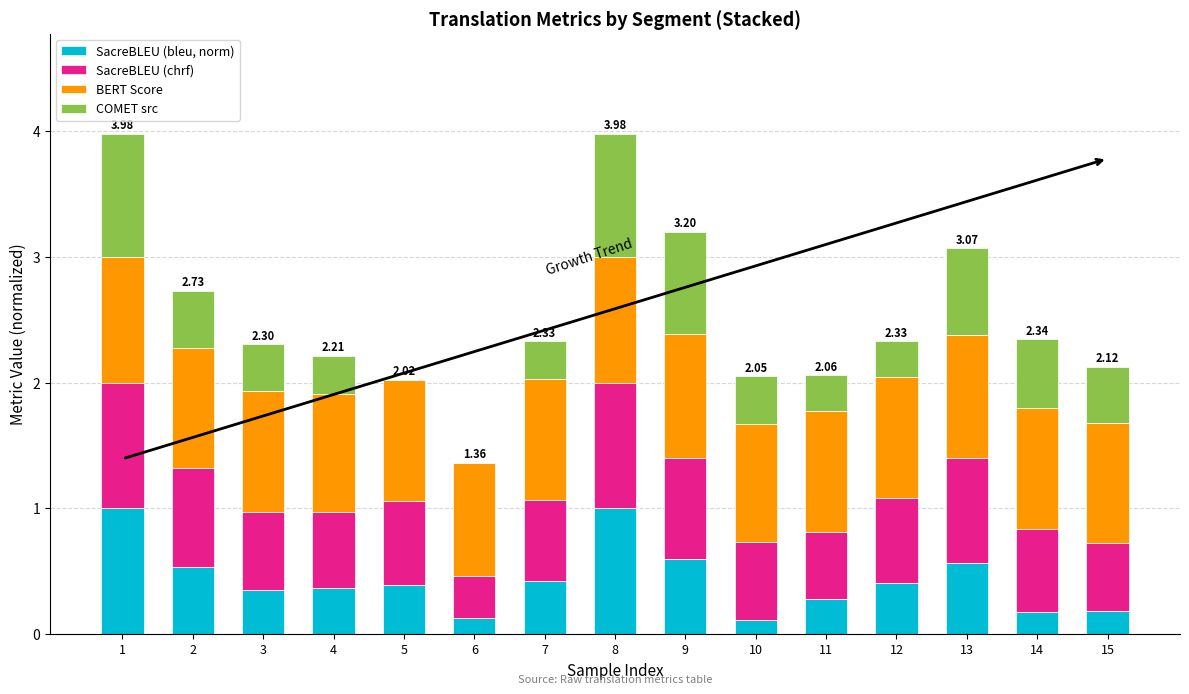

What is the sum of all SacreBLEU (bleu, norm) values?

6.5